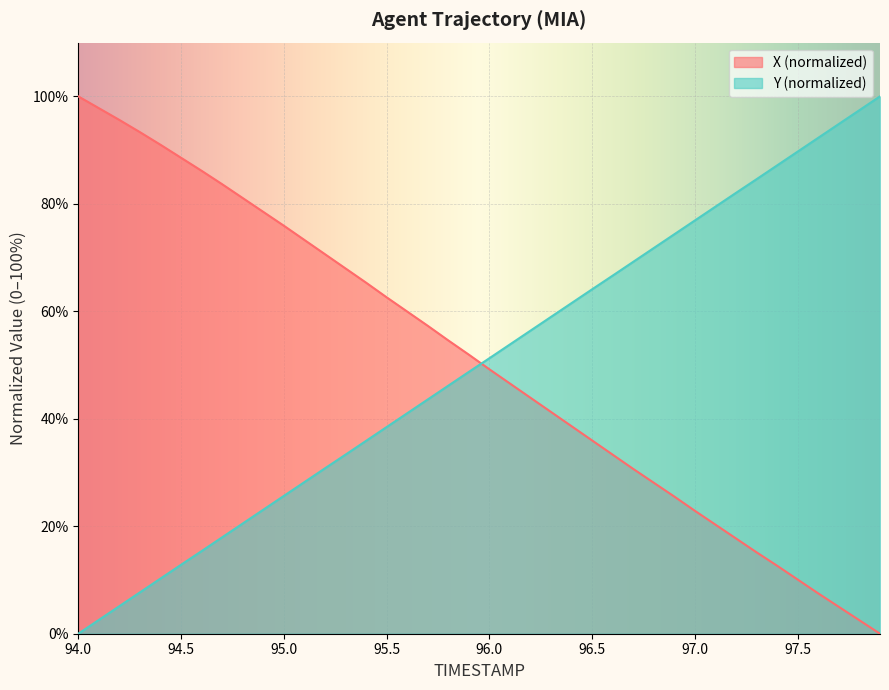

Where is X nearest to the value 50?

96.0